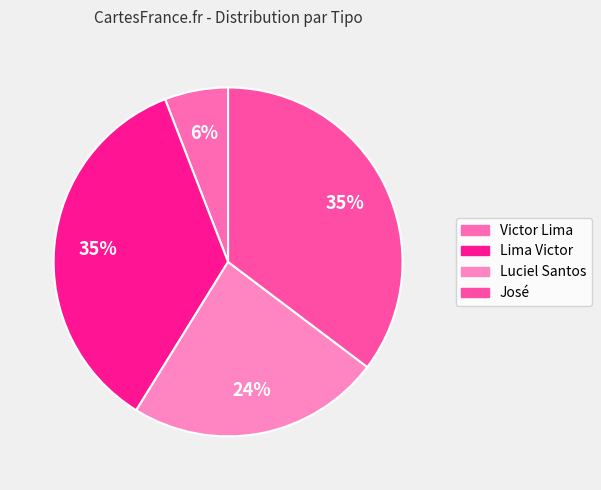

How many slices are in this pie chart?

4